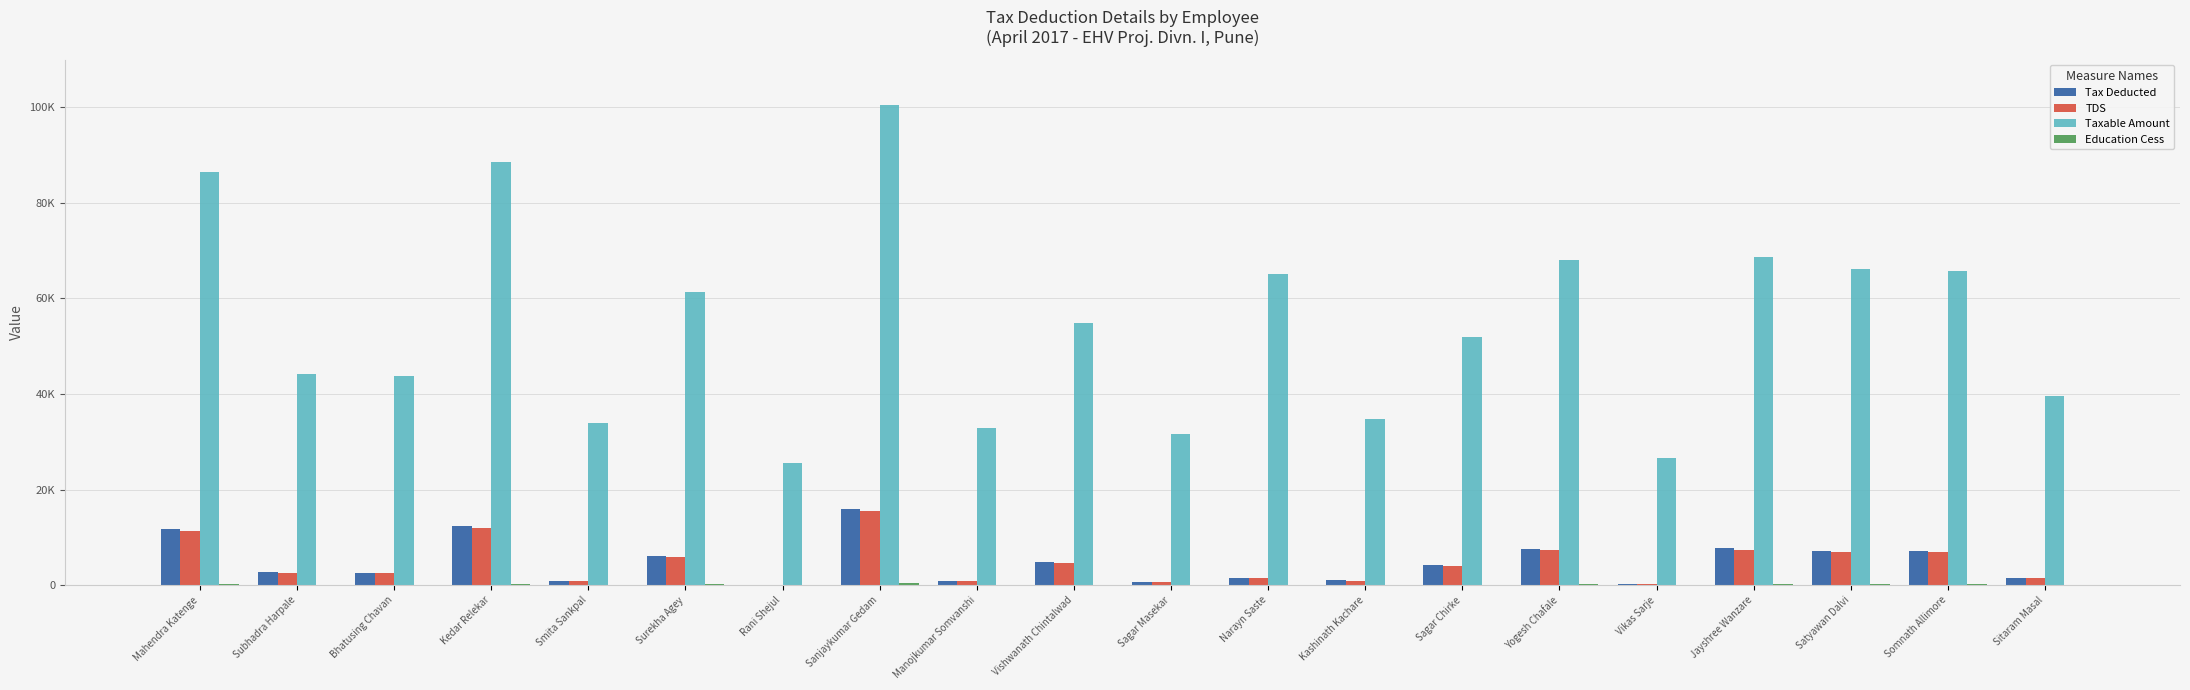

What is the minimum value for Tax Deducted?

59.0